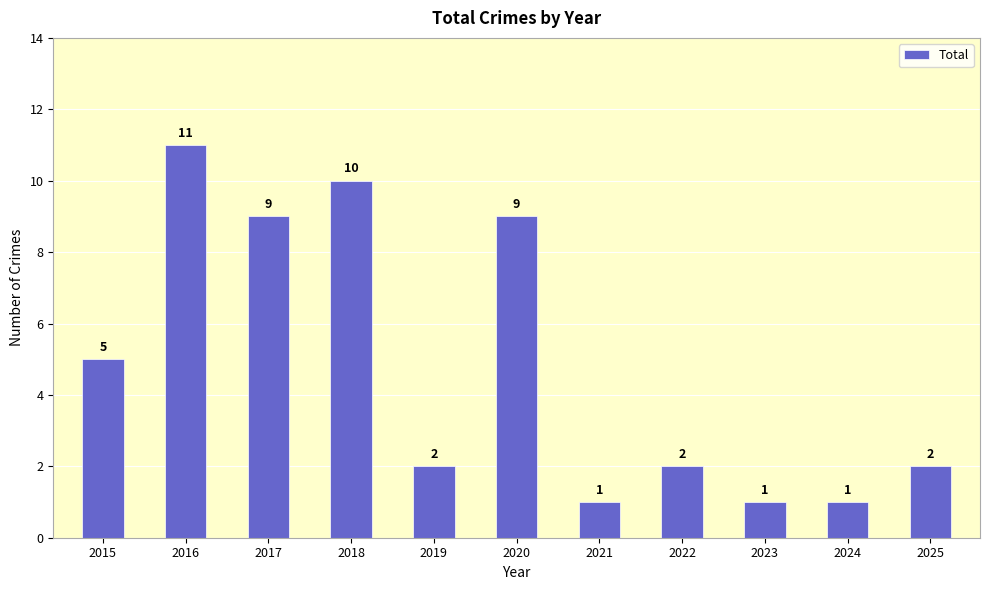

Reading left to right, what are all the values shown in this chart?

2015=5	2016=11	2017=9	2018=10	2019=2	2020=9	2021=1	2022=2	2023=1	2024=1	2025=2